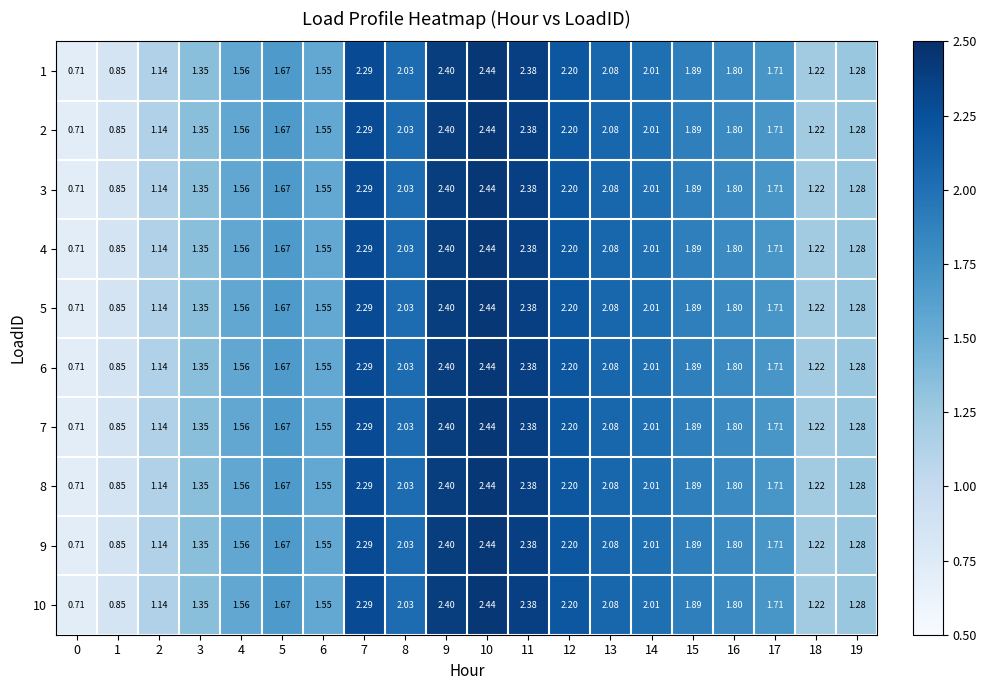

Is the value of 4 at 14 greater than the value of 6 at 7?

No